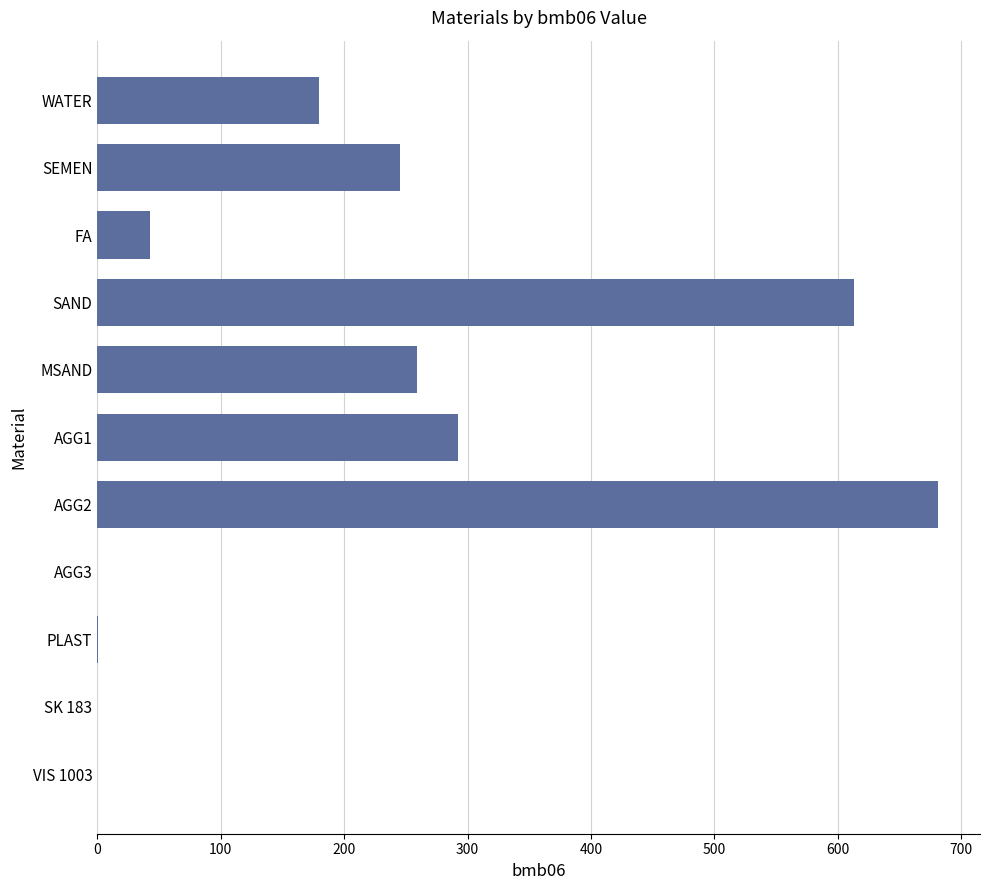

True or false: the data shows 180.0 at WATER.

True